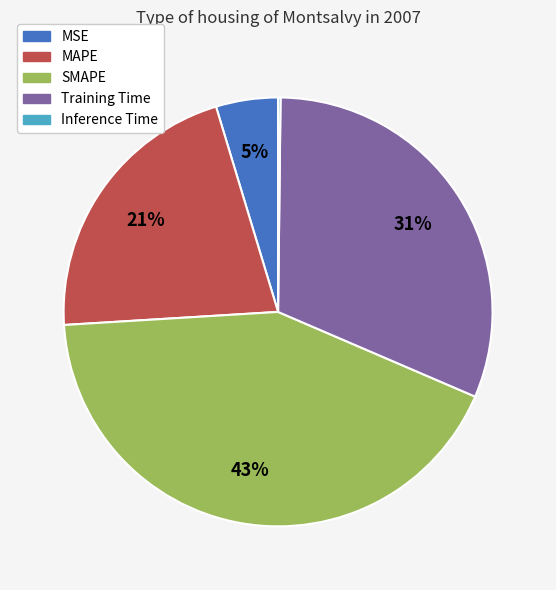

What percentage is the MSE slice, to the nearest percent?

5%